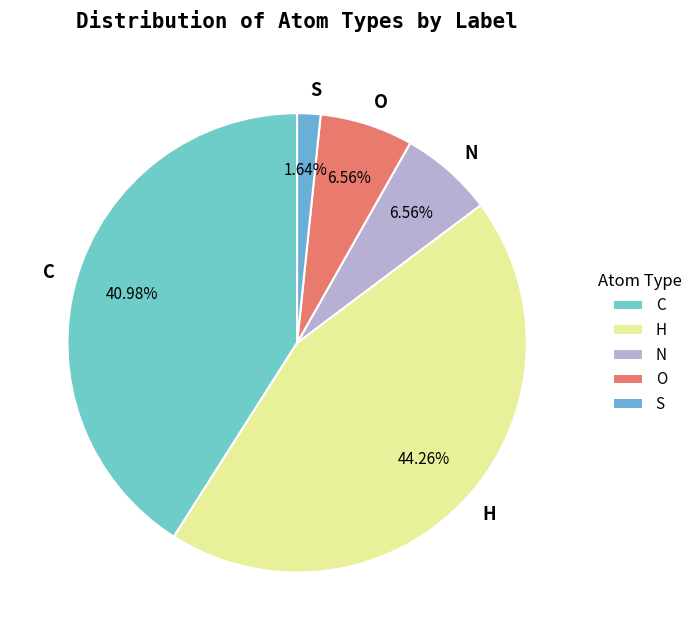

How many segments does this pie chart have?

5